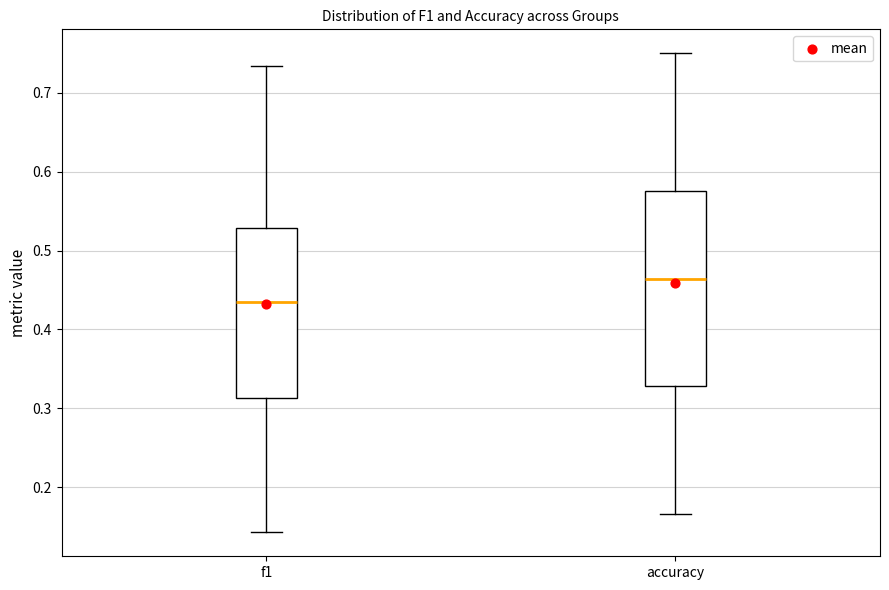

Comparing the boxes themselves (not the whiskers), which one is the tallest?

accuracy